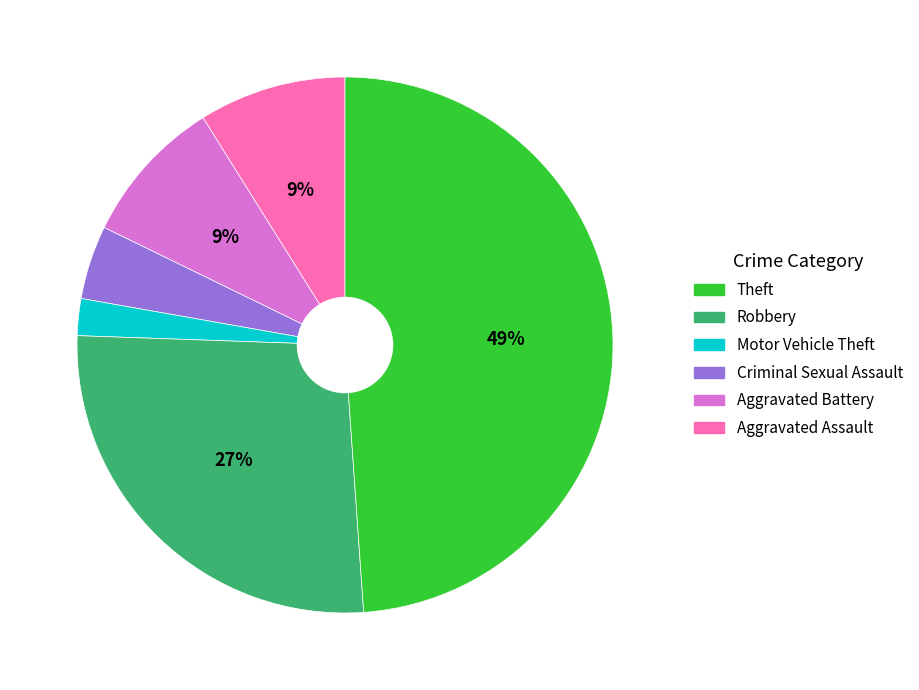

To the nearest percent, what is the difference between the largest and smallest slice percentages?

47%